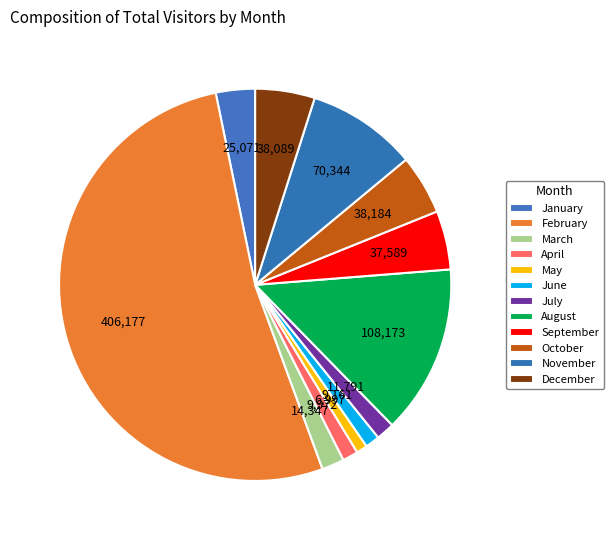

How many segments does this pie chart have?

12